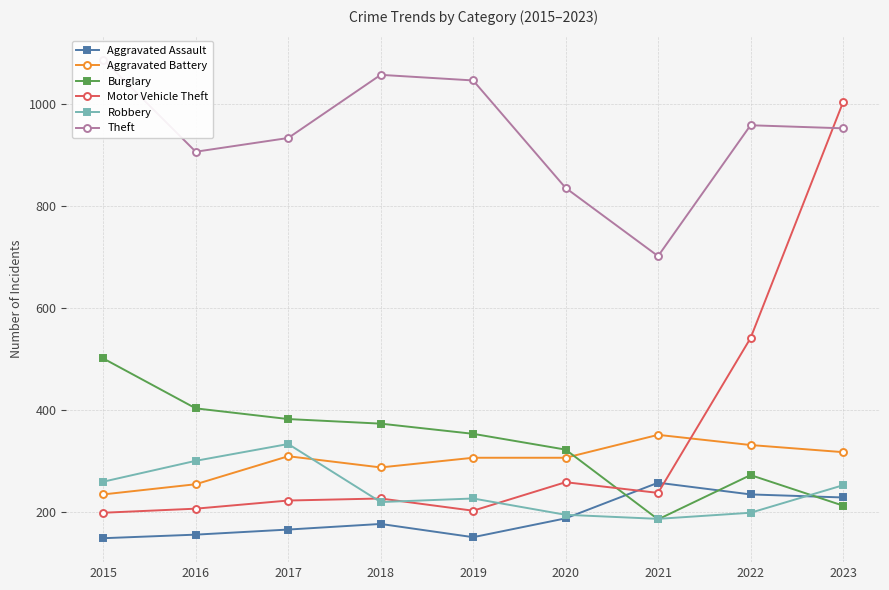

What are all the series names shown in the legend?

Aggravated Assault, Aggravated Battery, Burglary, Motor Vehicle Theft, Robbery, Theft